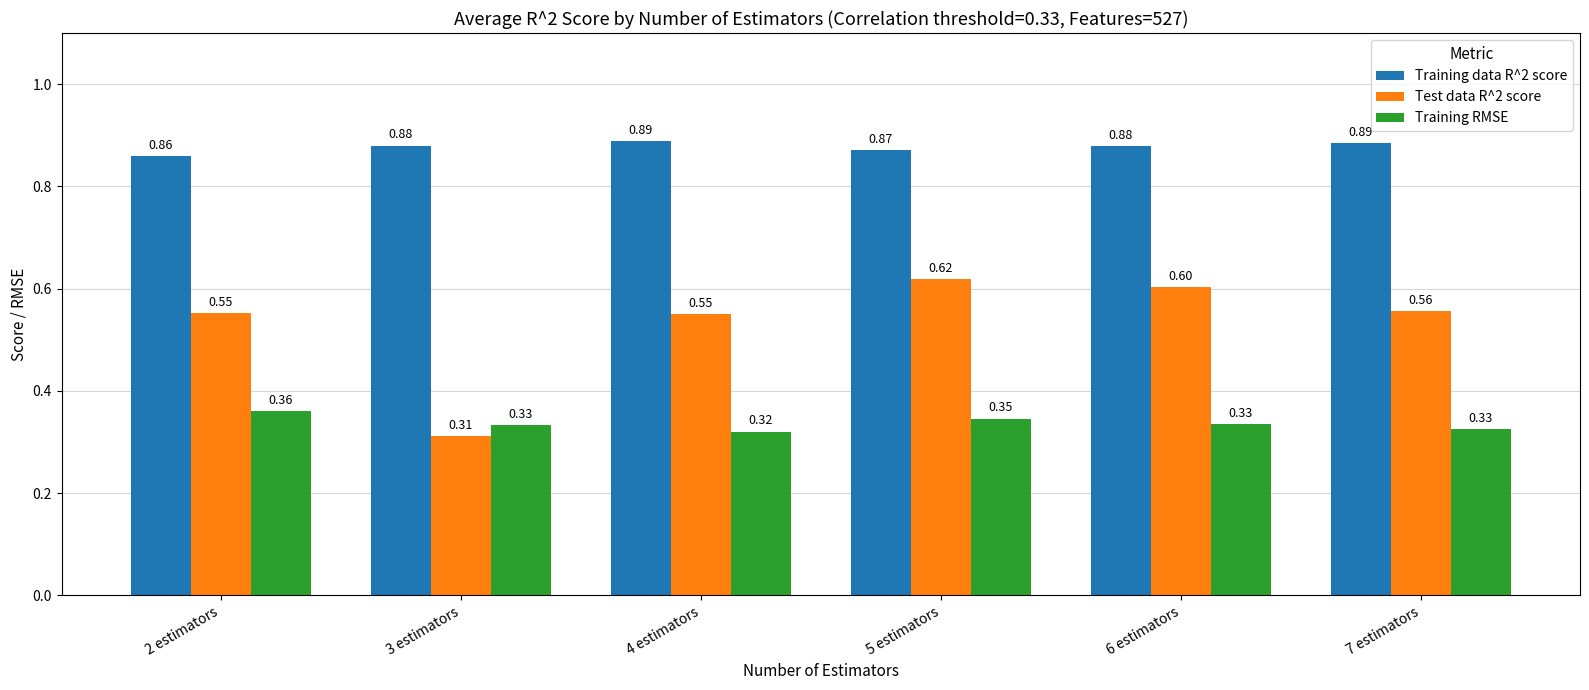

At which category is the sum across all series the highest?

5 estimators